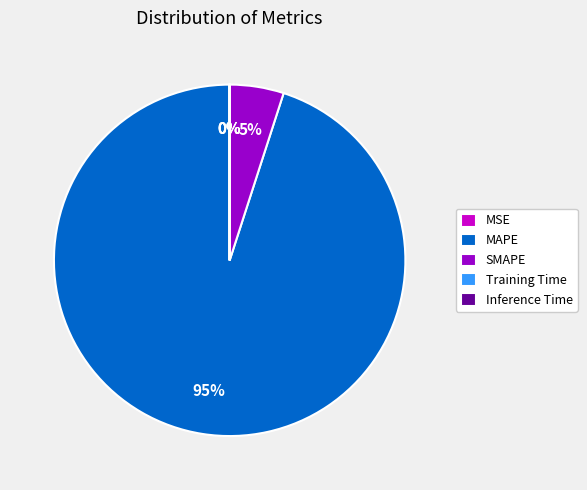

What is the largest slice in the pie chart?

MAPE